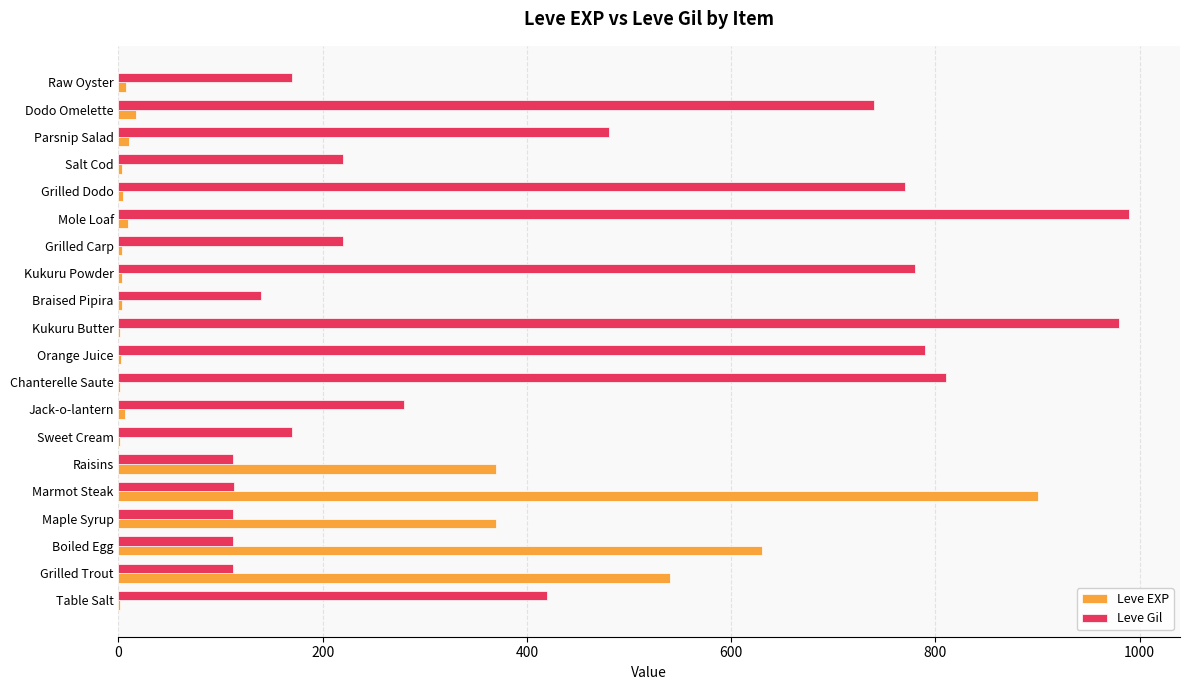

What is the sum of all Leve Gil values?

8521